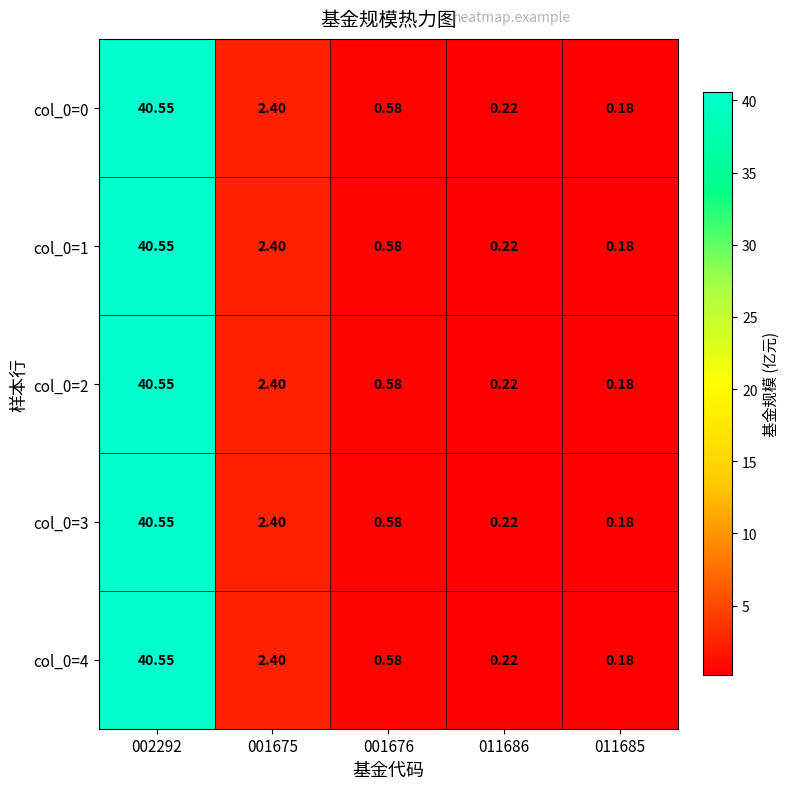

Is the value of col_0=1 at 011685 greater than the value of col_0=2 at 001676?

No